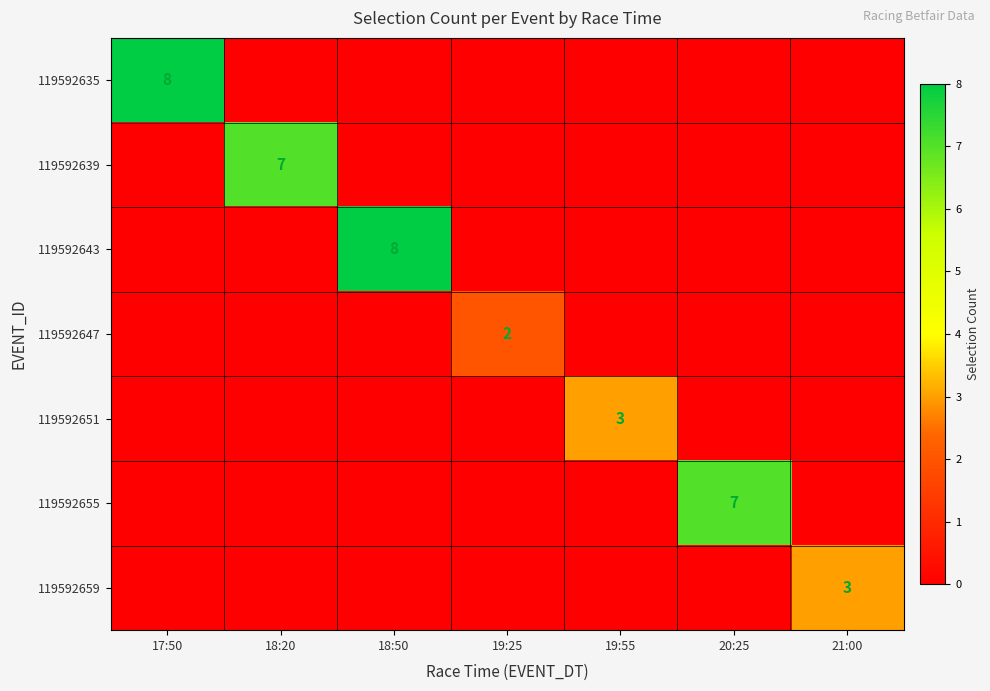

True or false: 119592651 has a value of 3 at 19:55.

True